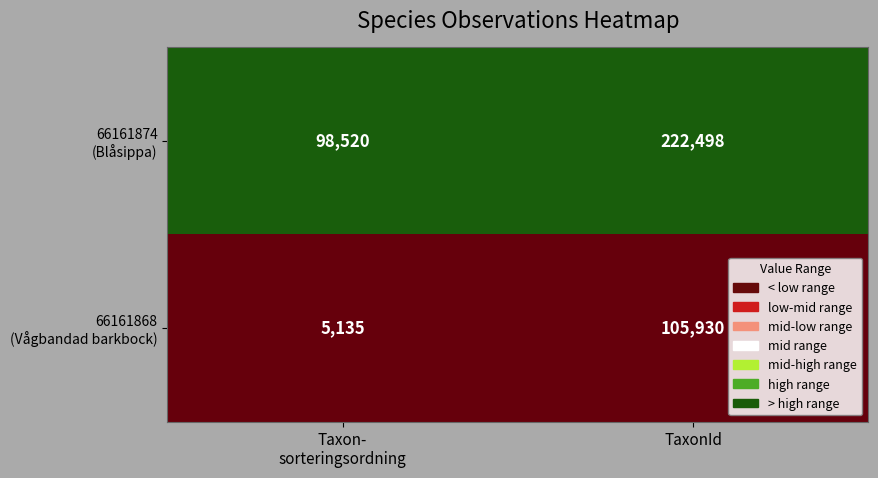

What is the maximum value shown in the chart?

222498